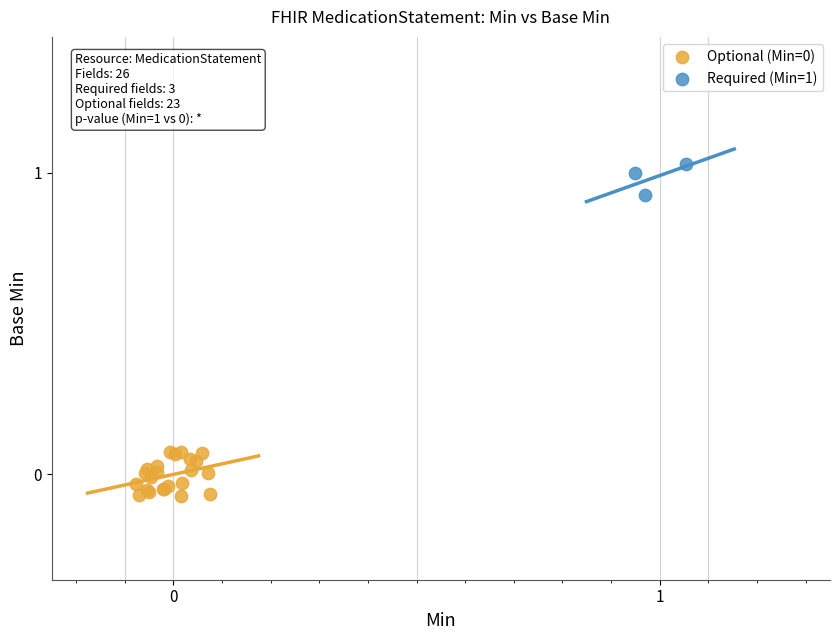

Which series reaches the maximum Y coordinate?

Required (Min=1)